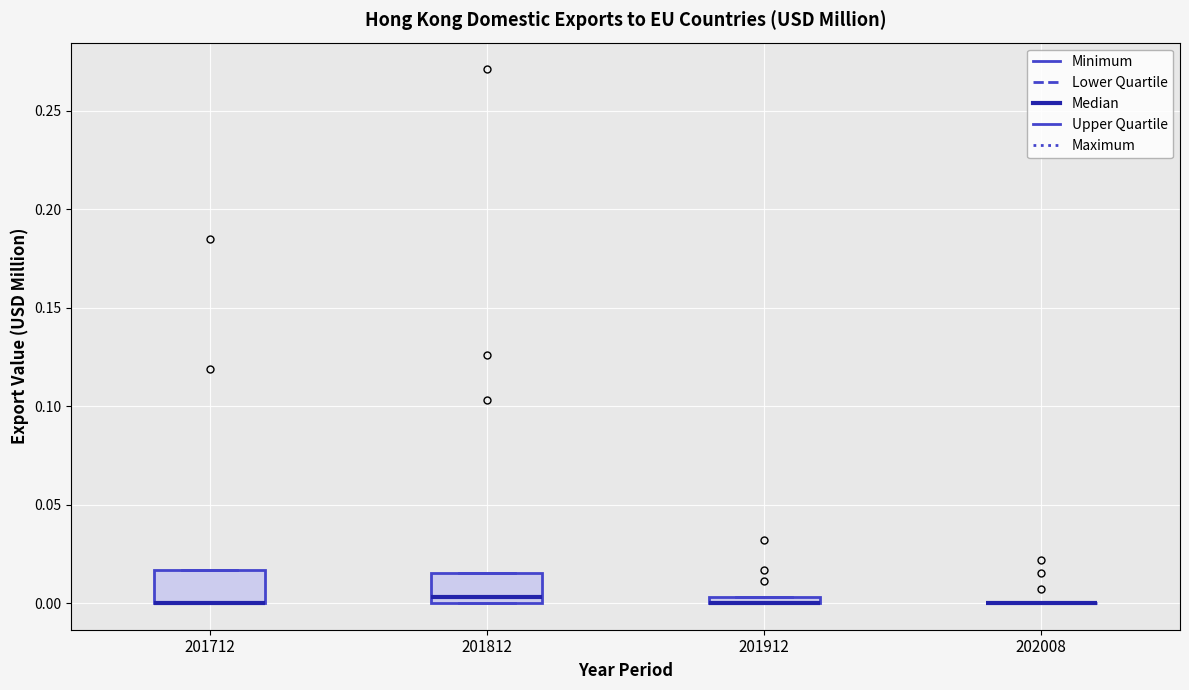

Where is the upper edge of the box at x = 201912 on the y-axis? The values are not printed on the chart, so give them approximately, as read against the axis.

0.005